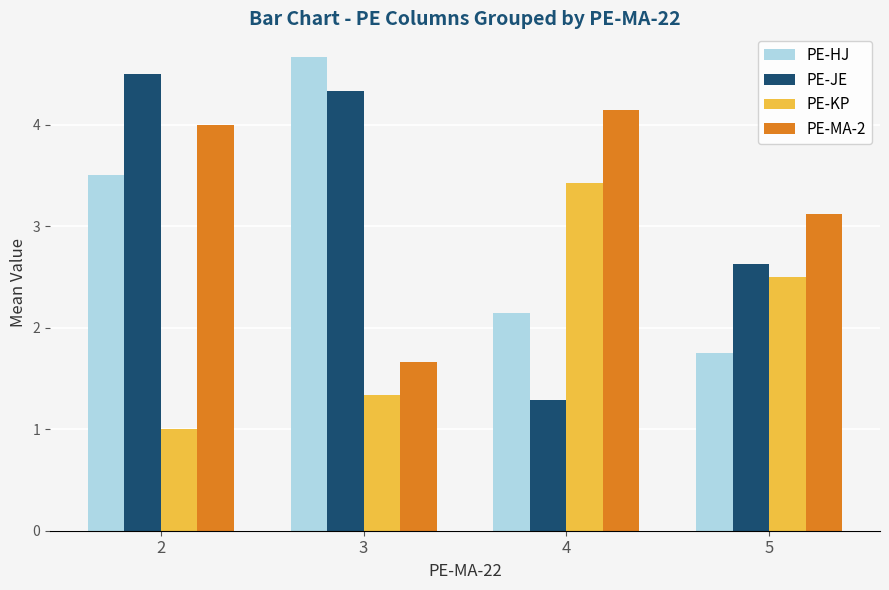

What is the difference between the PE-HJ values at 3 and 4?

2.5